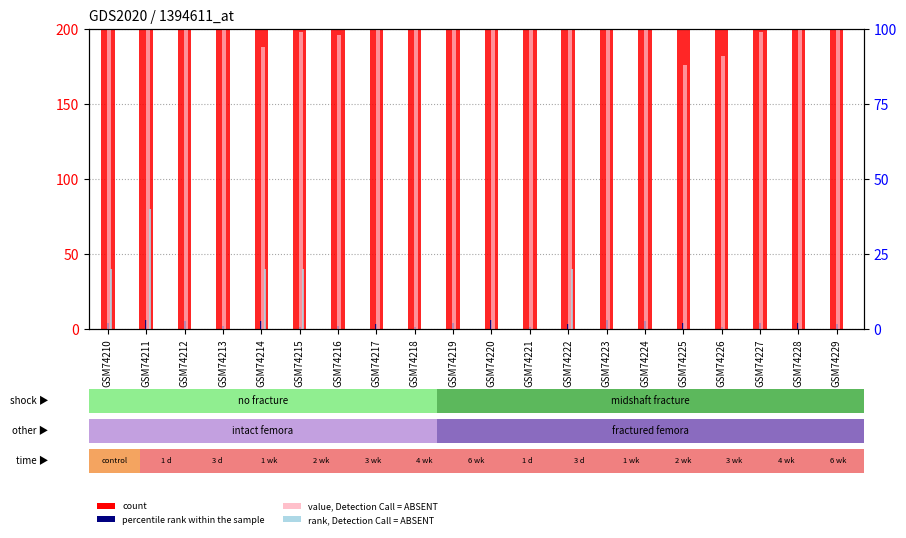

What is the highest value of the value, Detection Call = ABSENT series?

40